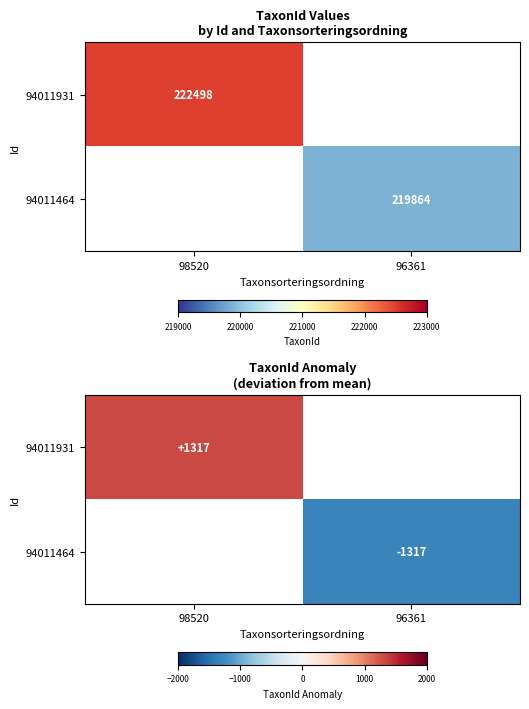

List the series in order of their peak value, highest first.

94011931, 94011464